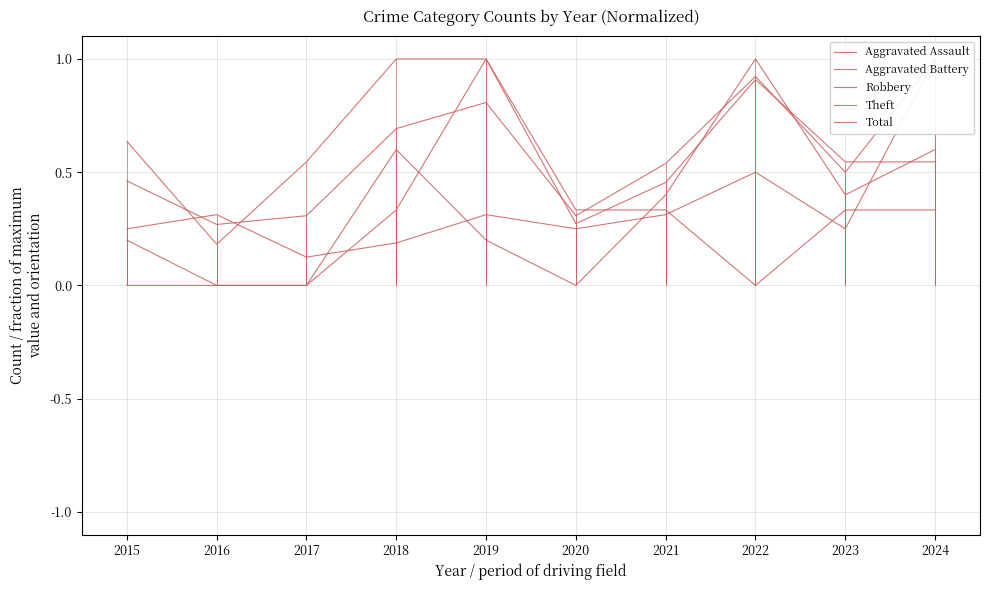

Between which two adjacent categories do Aggravated Battery and Robbery first intersect?

2017 and 2018